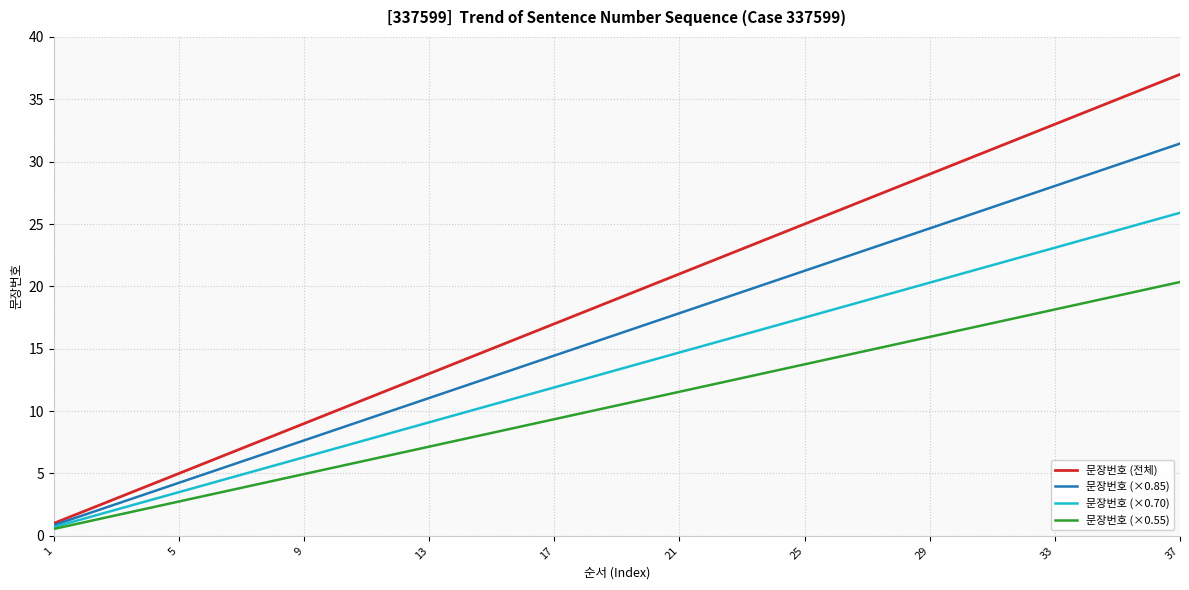

Which series has the largest total across all categories?

문장번호 (전체)